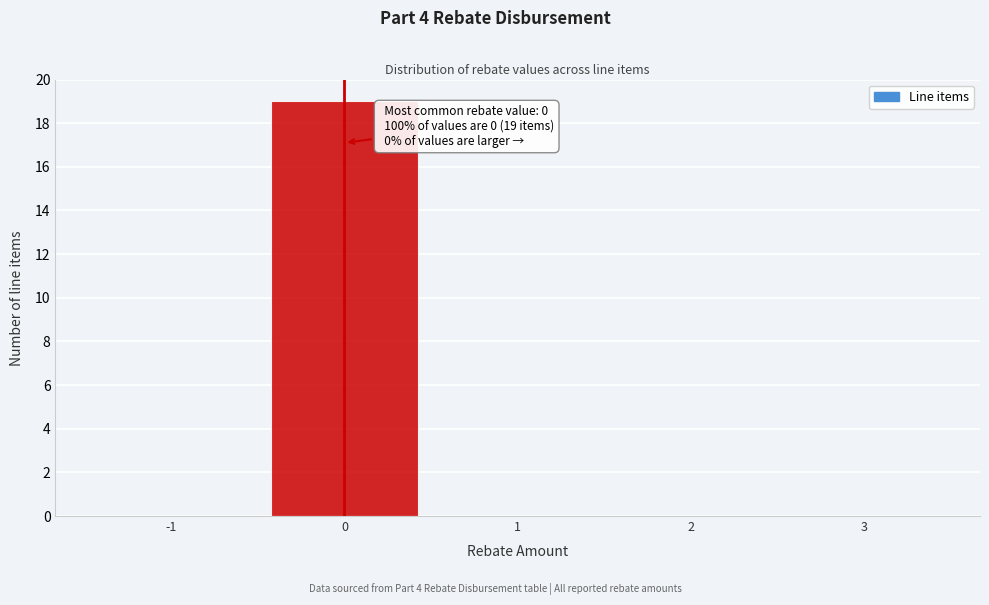

Over which range of the x-axis is the bar tallest?

-0.5 to 0.5